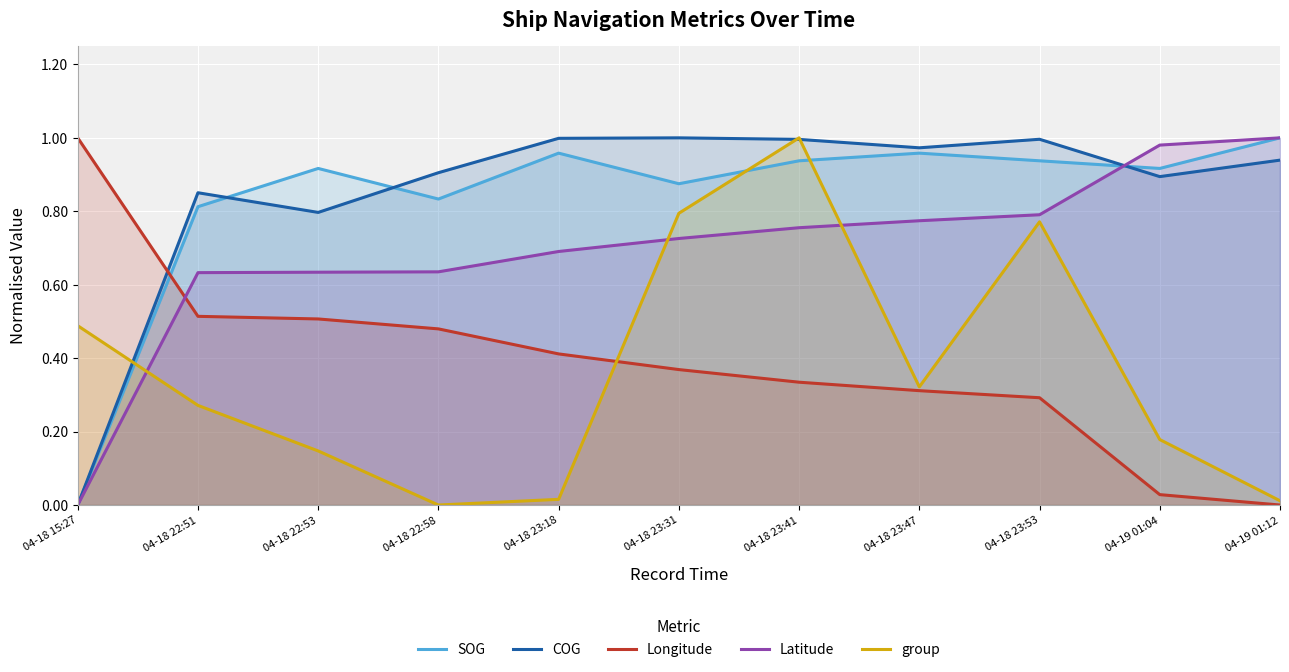

Which series has the widest spread of values?

SOG